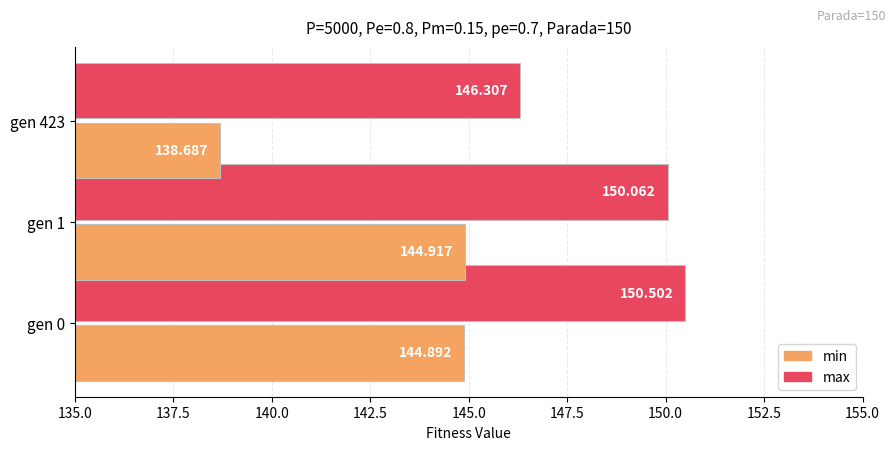

Count the min values in the range 138 to 144.

1